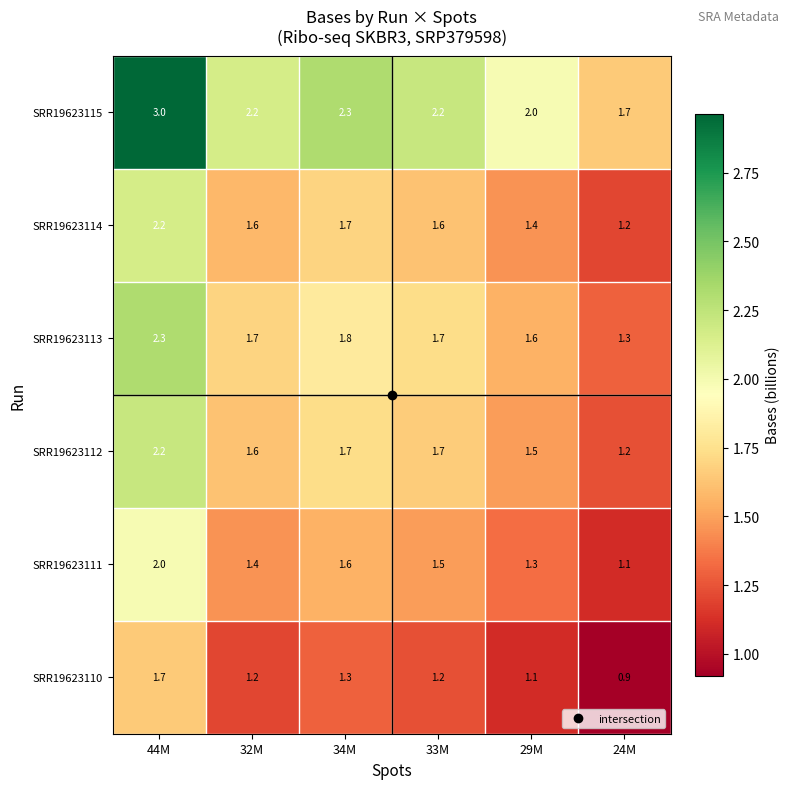

Where is SRR19623113 nearest to the value 1?

24M